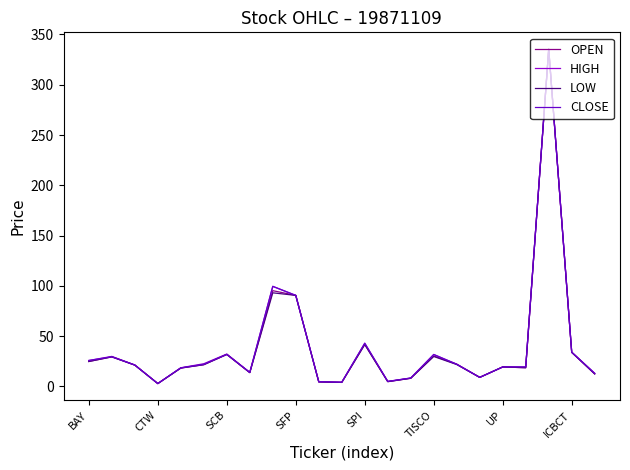

What is the highest value of the OPEN series?

335.5